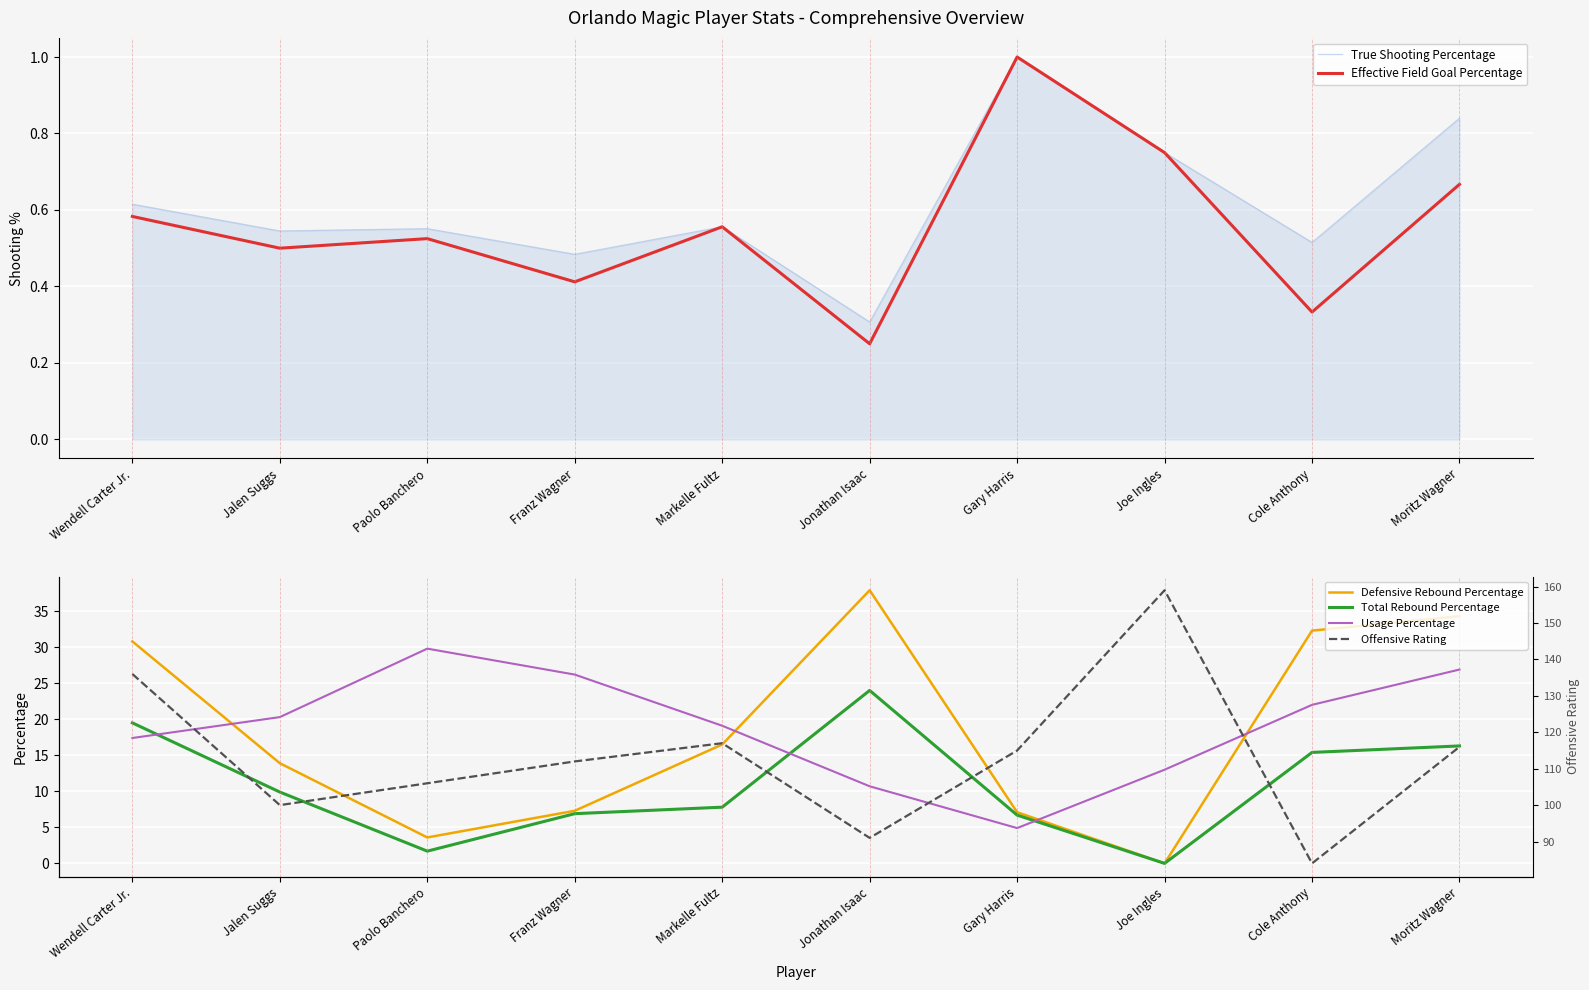

Count the number of data series in this chart.

6